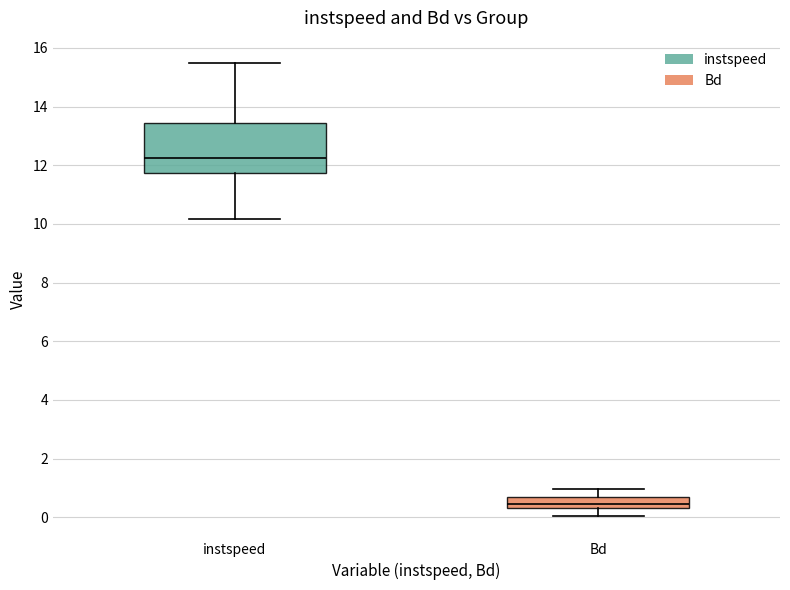

Which box is the tallest, from its lower edge to its upper edge?

instspeed